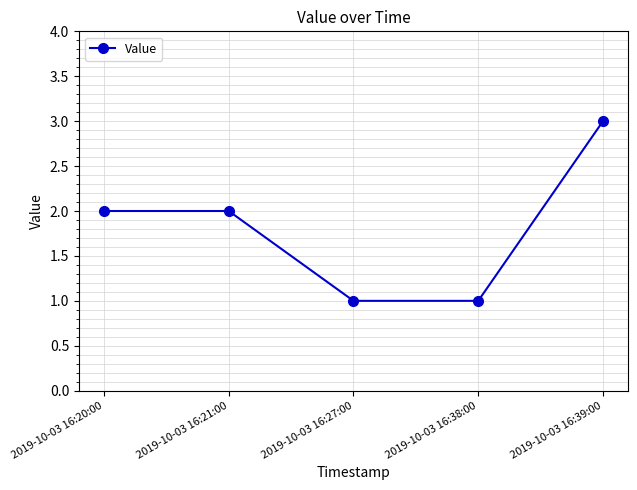

What is the minimum value shown in the chart?

1